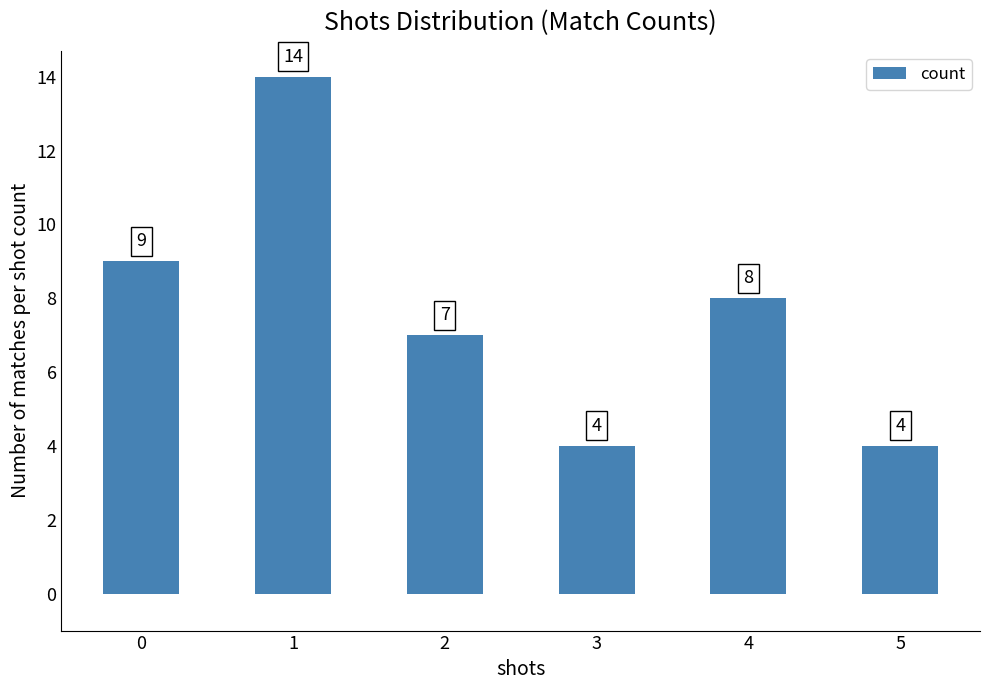

How many bars are there in total?

6